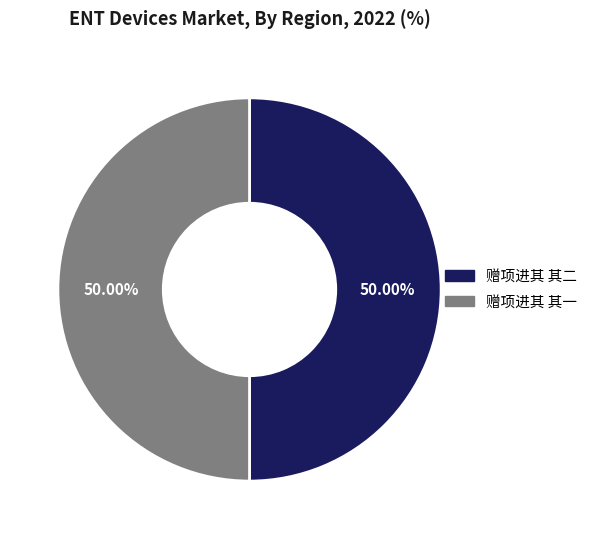

To the nearest percent, what percentage of the pie is 赠项进其 其一?

50%